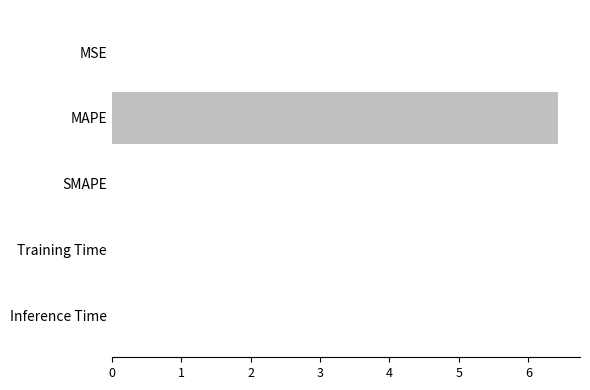

What is the maximum value shown in the chart?

6.4